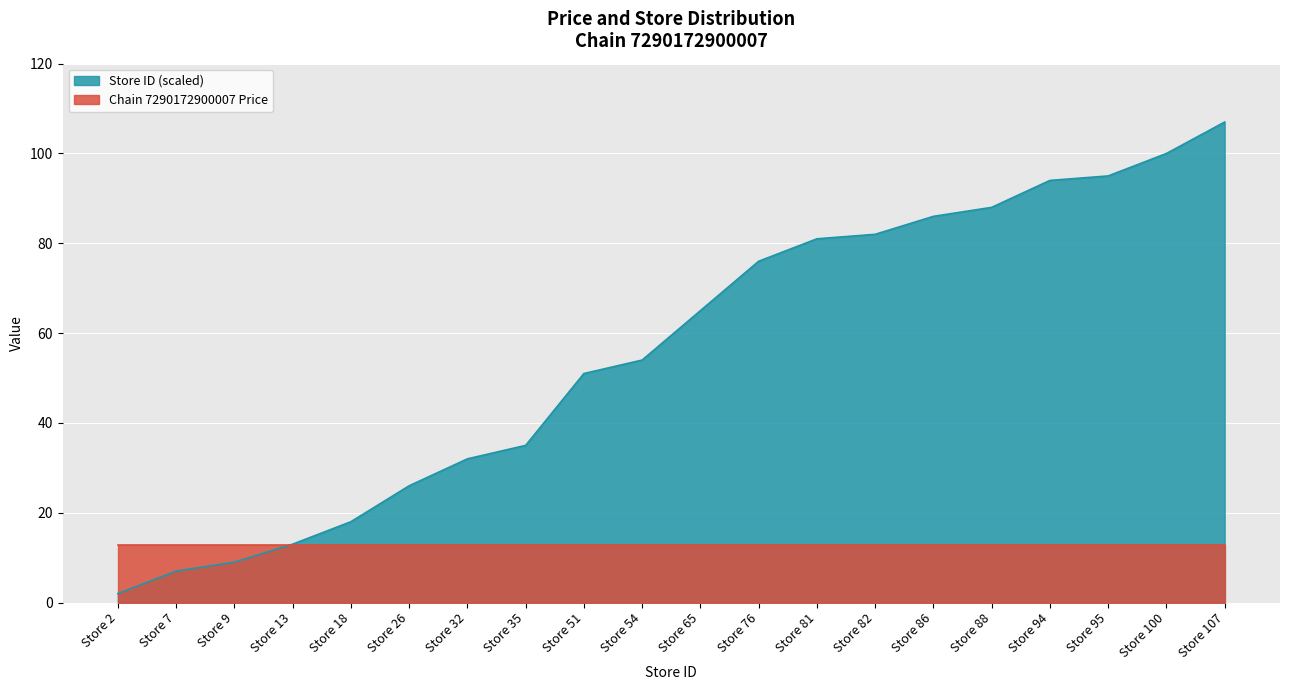

True or false: Chain 7290172900007 Price has a value of 12.9 at Store 100.

True